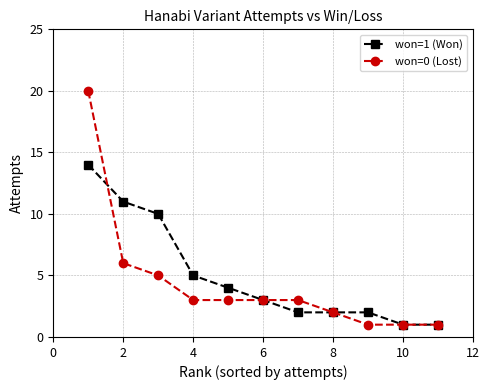

Does the chart have visible grid lines?

Yes